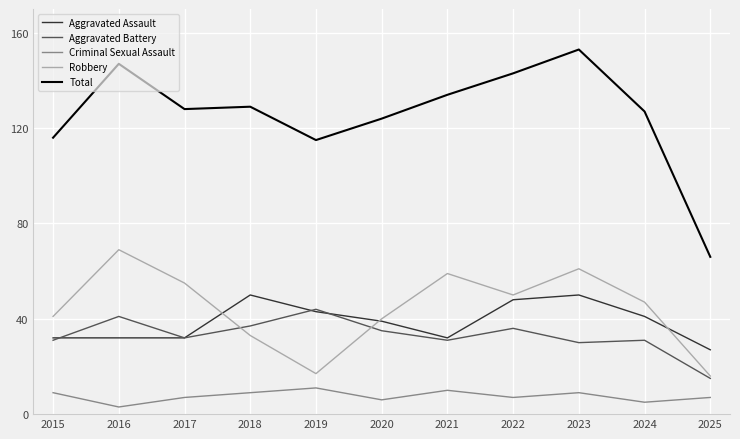

True or false: Total and Aggravated Battery cross at least once.

False